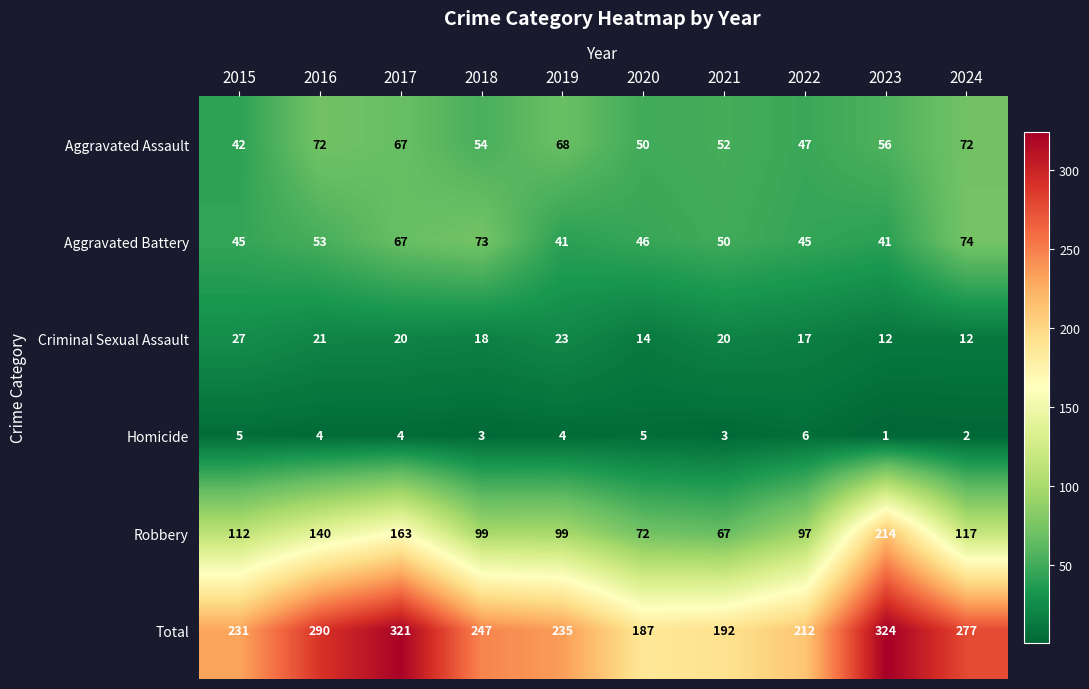

Rank the series at 2015 from highest to lowest value.

Total, Robbery, Aggravated Battery, Aggravated Assault, Criminal Sexual Assault, Homicide